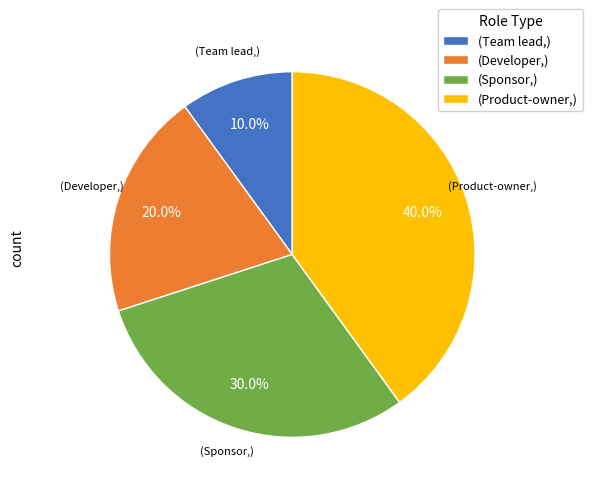

What is the smallest slice in the pie chart?

(Team lead,)